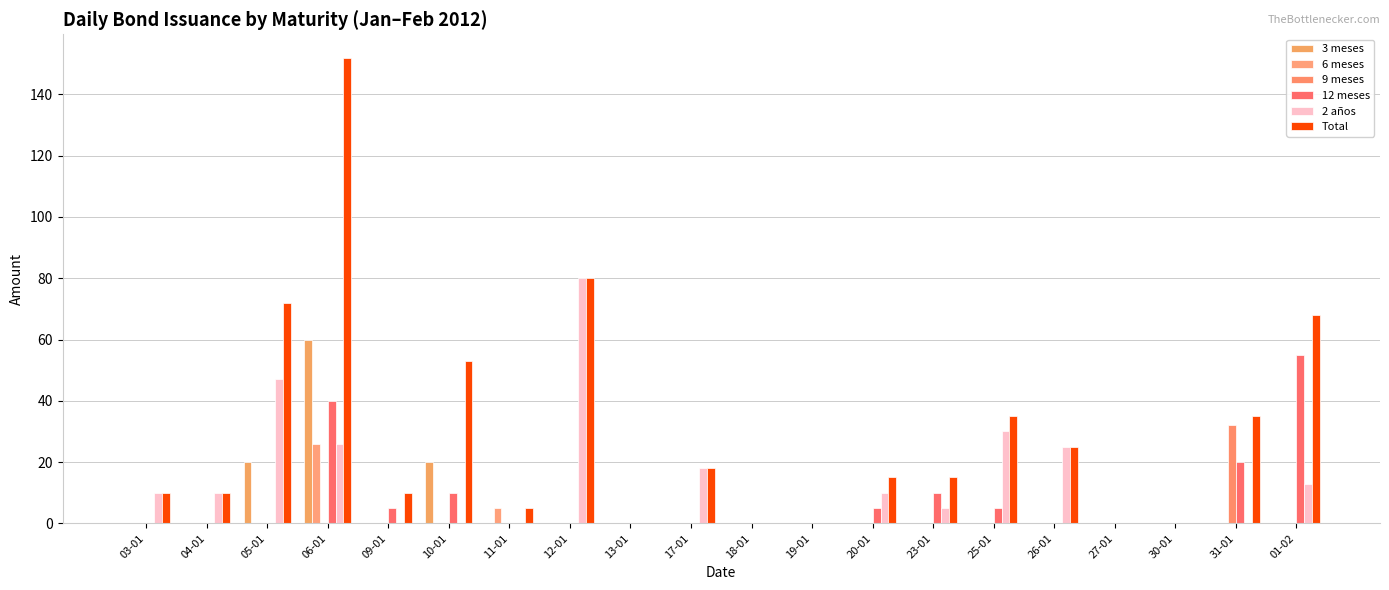

Rank the series at 13-01 from highest to lowest value.

3 meses, 6 meses, 9 meses, 12 meses, 2 años, Total